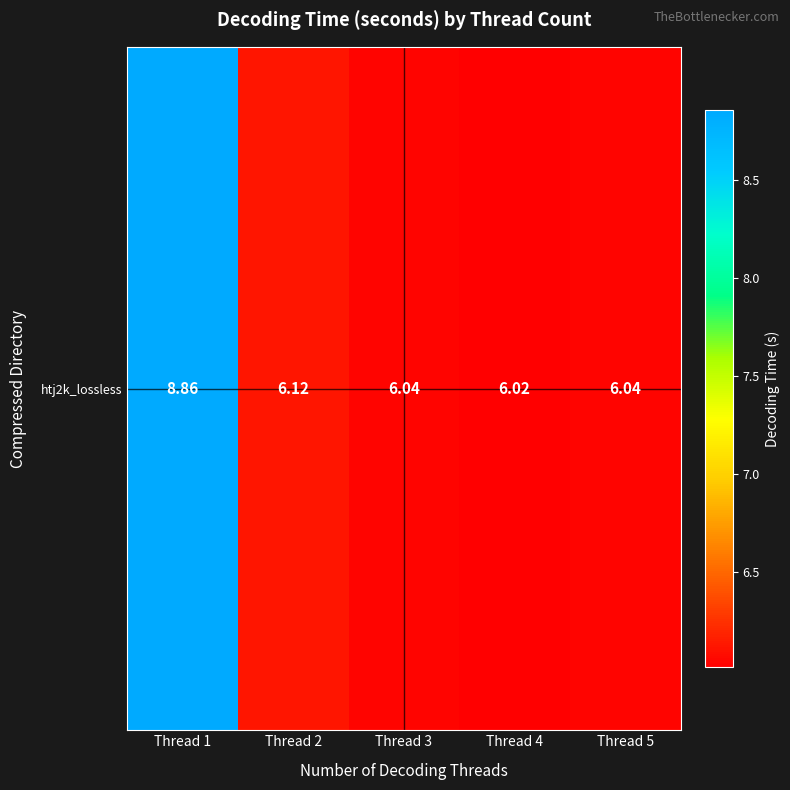

What is the difference between the second highest and minimum values?

0.1